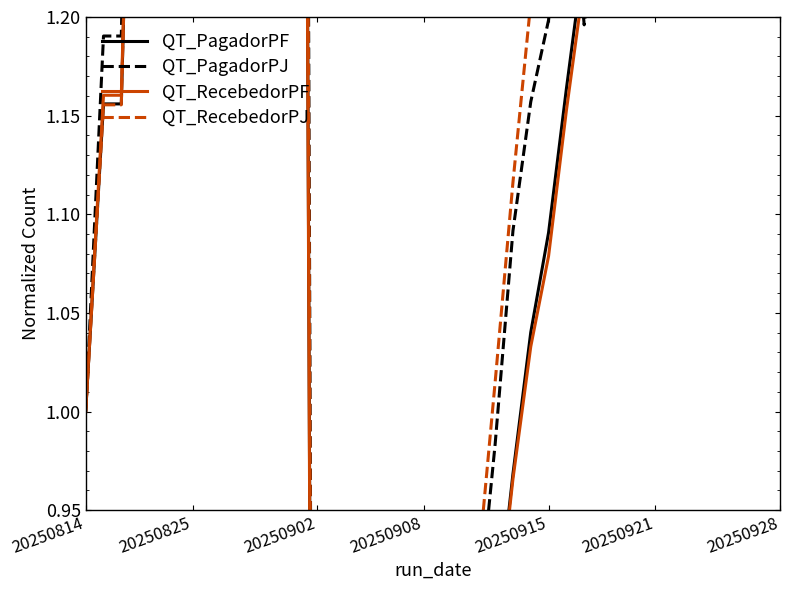

At how many categories does at least one series exceed 1?

29